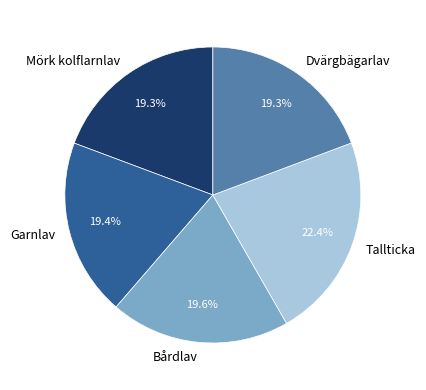

The Mörk kolflarnlav slice represents 29% of the pie. True or false?

False